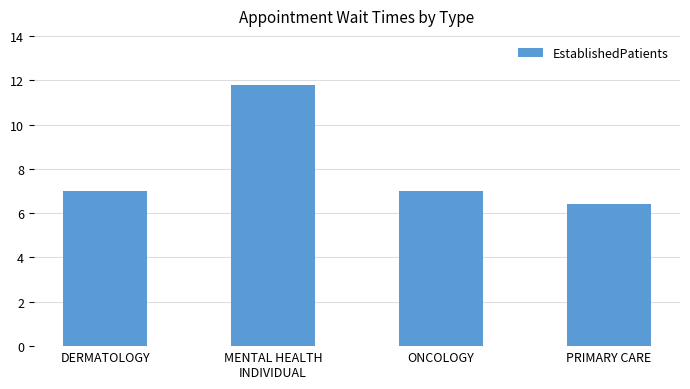

What is the maximum value shown in the chart?

11.8